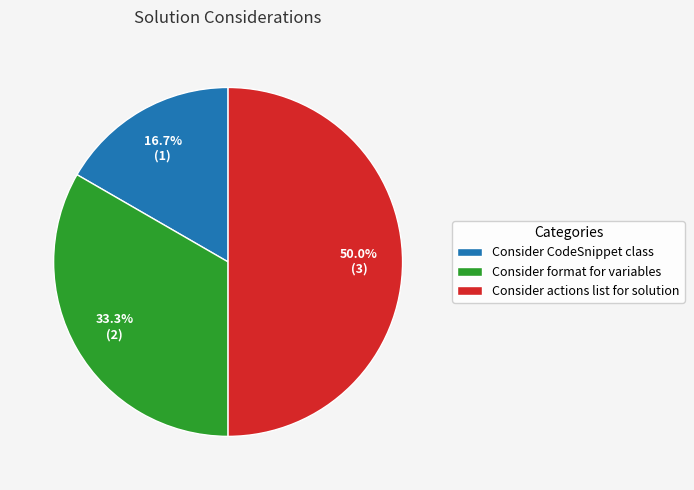

Which has a higher value, Consider actions list for solution or Consider CodeSnippet class?

Consider actions list for solution